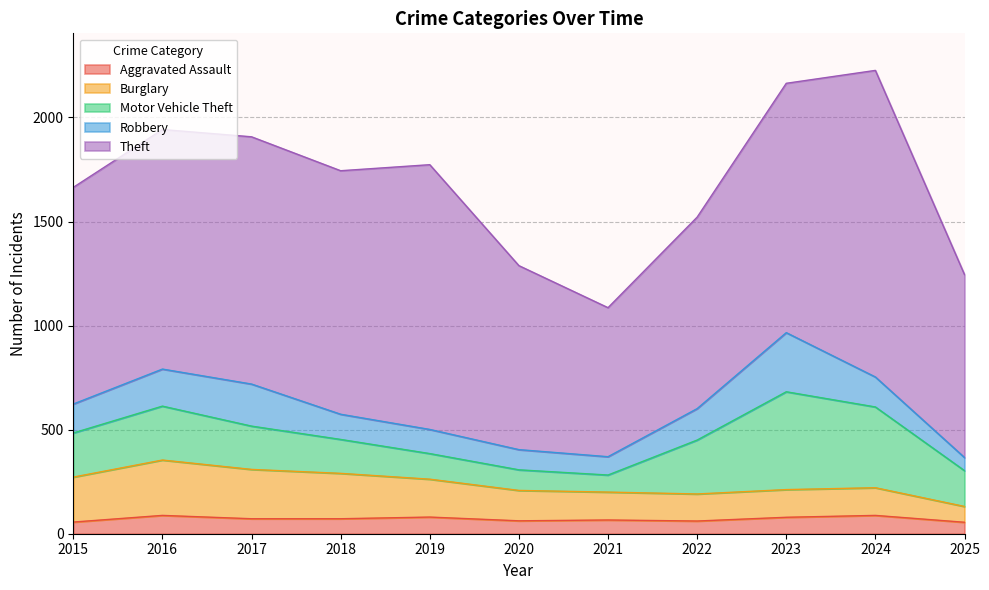

True or false: Motor Vehicle Theft and Robbery cross at least once.

True